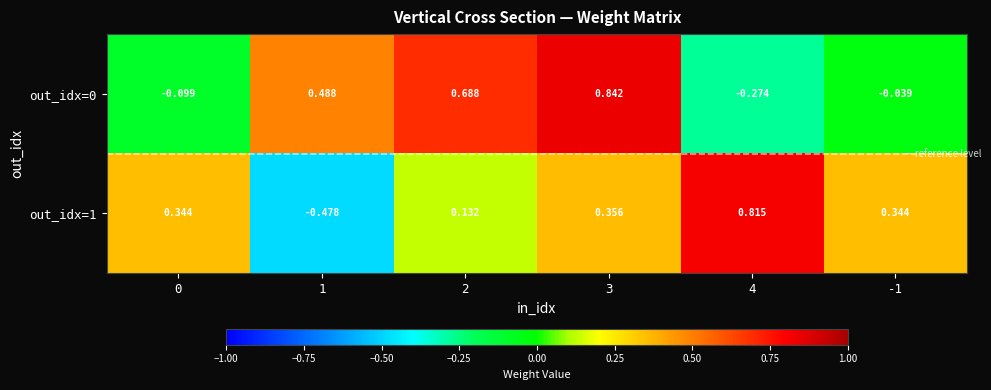

Which series has the widest spread of values?

out_idx=1